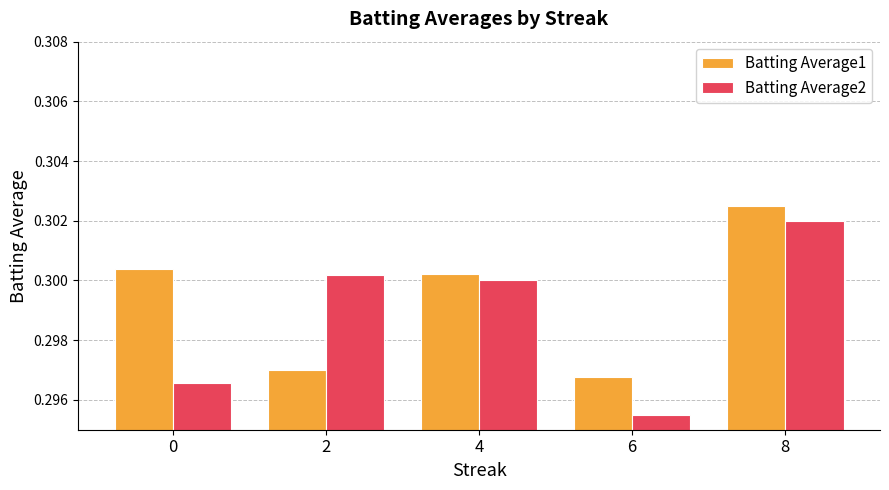

Where is Batting Average2 nearest to the value 0?

6